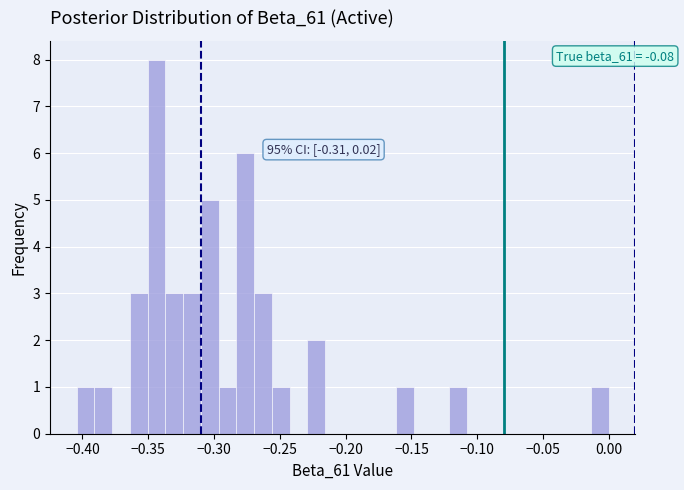

Read against the x-axis, roughly where is the centre of the tallest bar?

-0.345